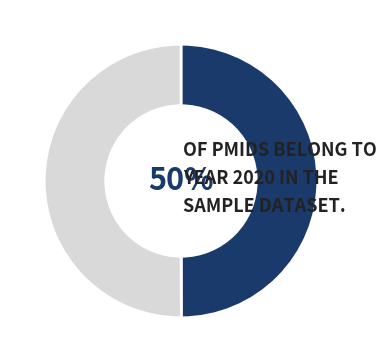

To the nearest percent, what is the average slice percentage?

50%